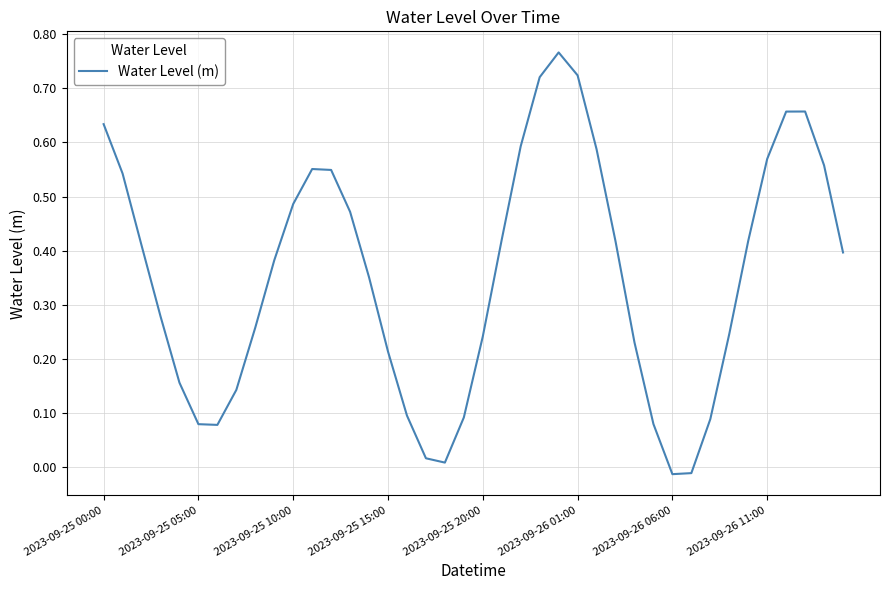

How many interior local peaks (higher than both neighbors) does the data have?

3